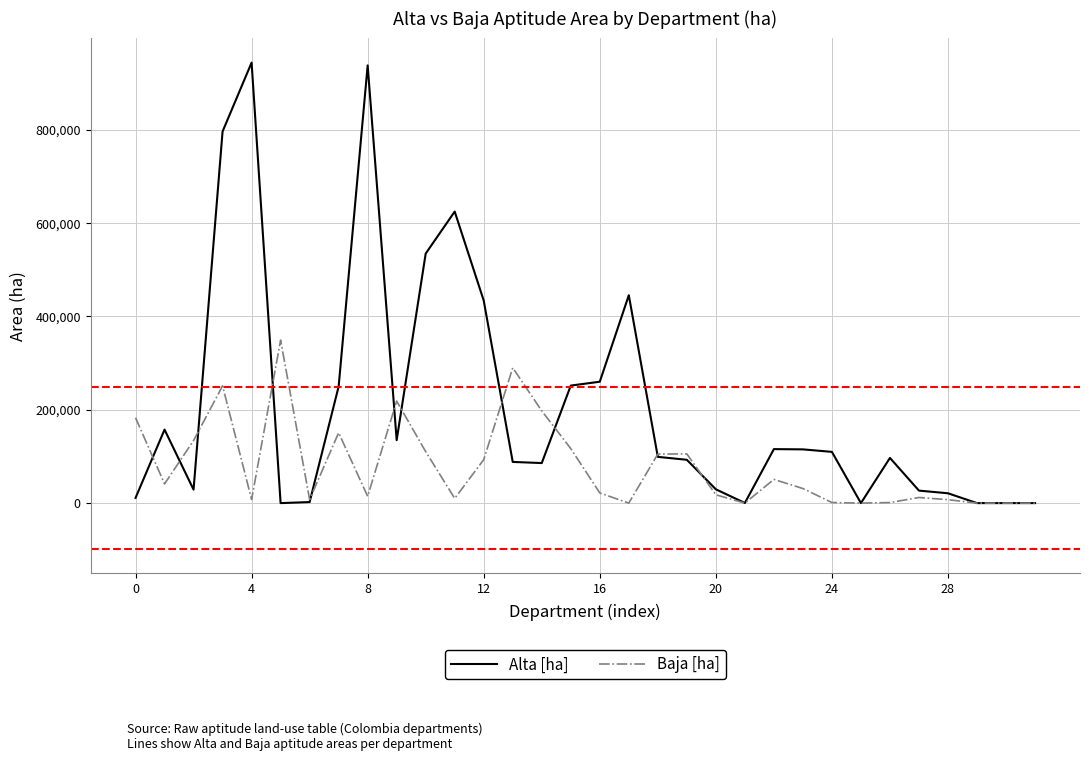

What is the greatest value displayed?

943955